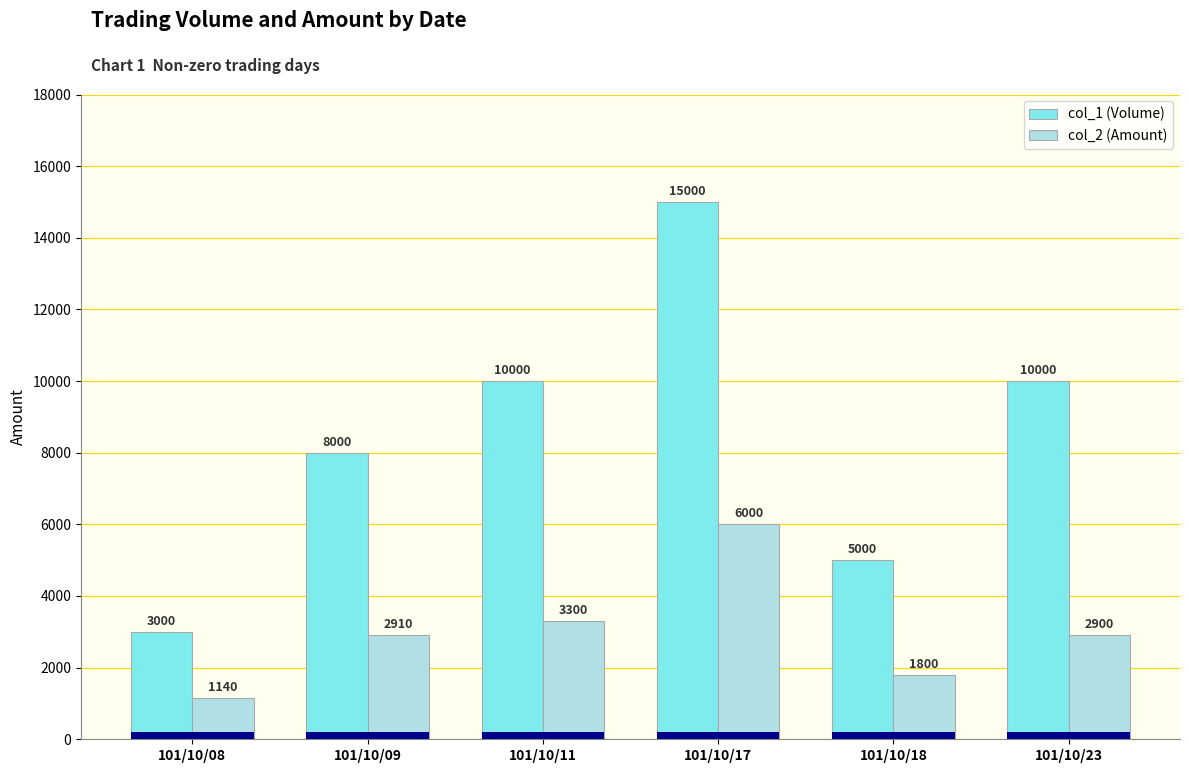

Rank the series by their average value, from lowest to highest.

col_2 (Amount), col_1 (Volume)